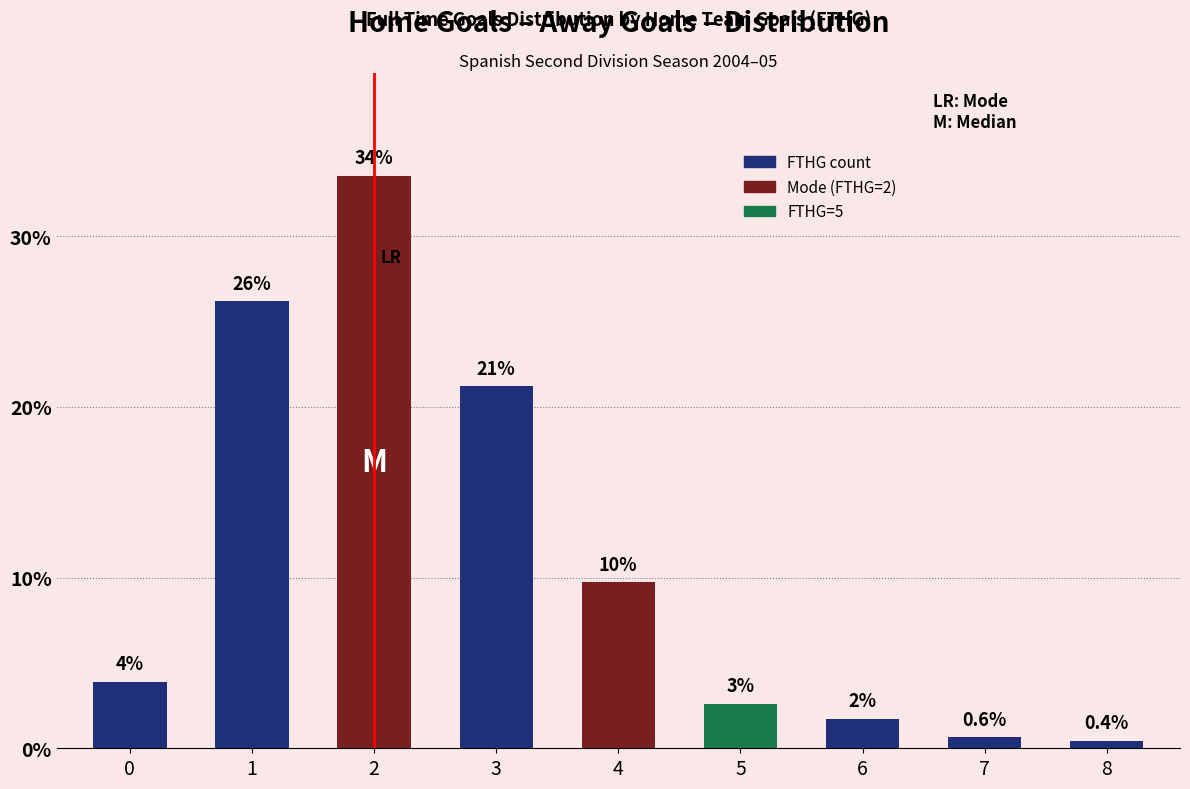

Does the chart contain any negative values?

No